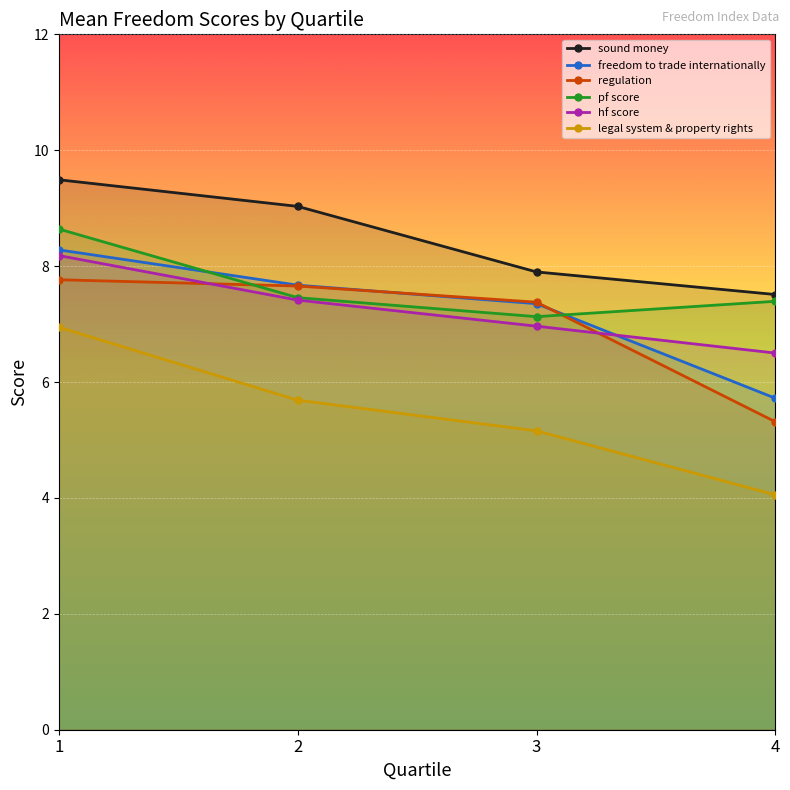

What is the difference between the legal system & property rights values at 4 and 2?

1.6